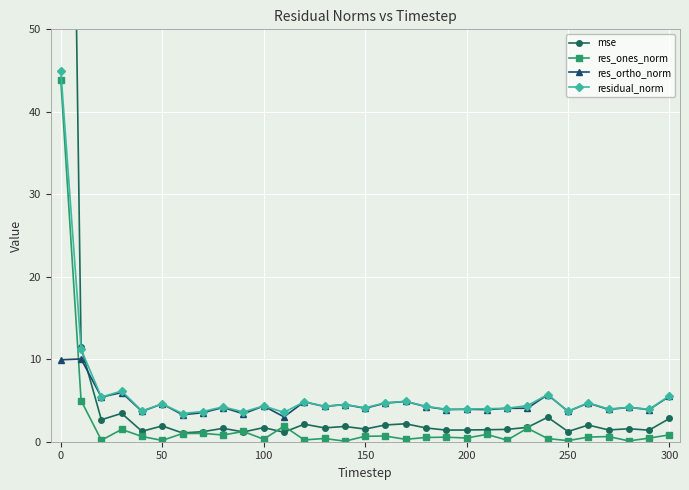

What is the minimum value for res_ortho_norm?

3.0